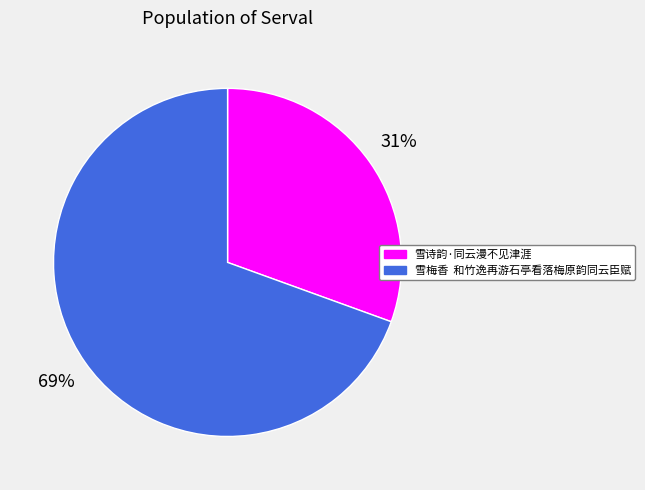

Is the sum of 雪诗韵·同云漫不见津涯 and 雪梅香 和竹逸再游石亭看落梅原韵同云臣赋 greater than half?

Yes